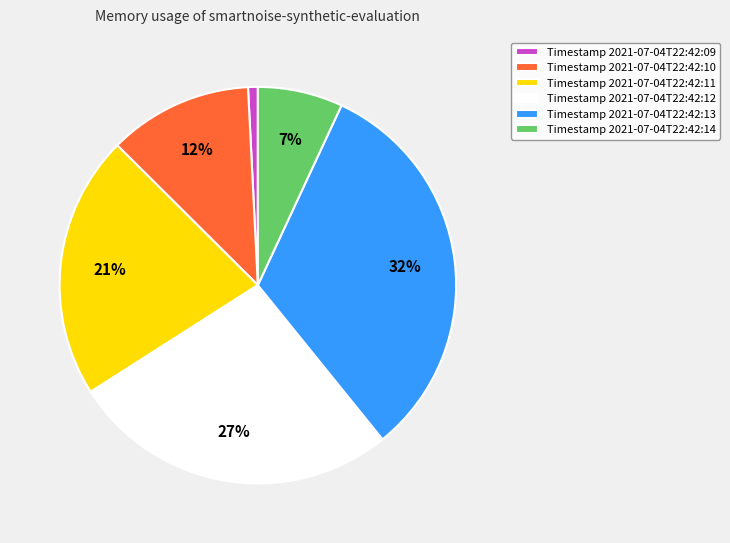

Does any single category account for the majority?

No